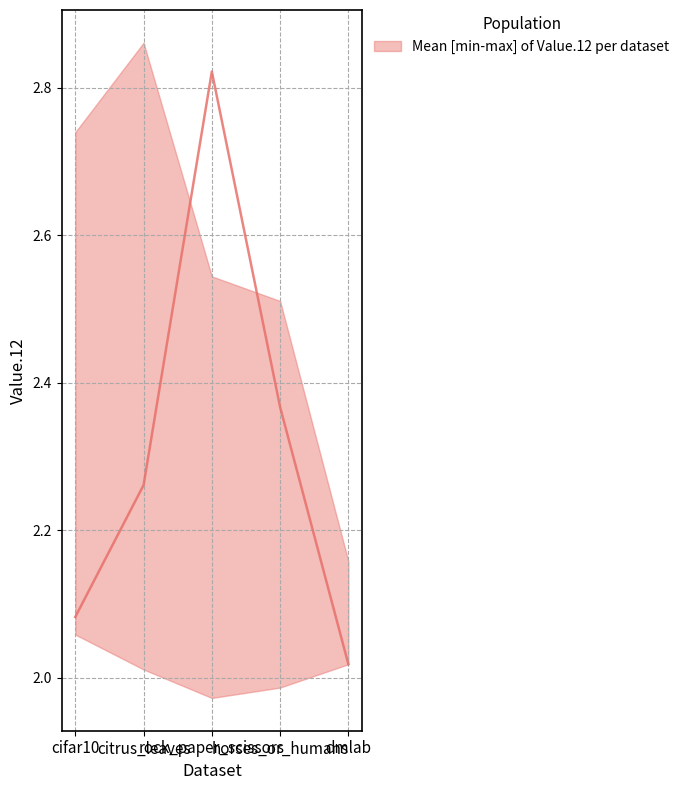

At which label is Value.12_min closest to 2?

citrus_leaves